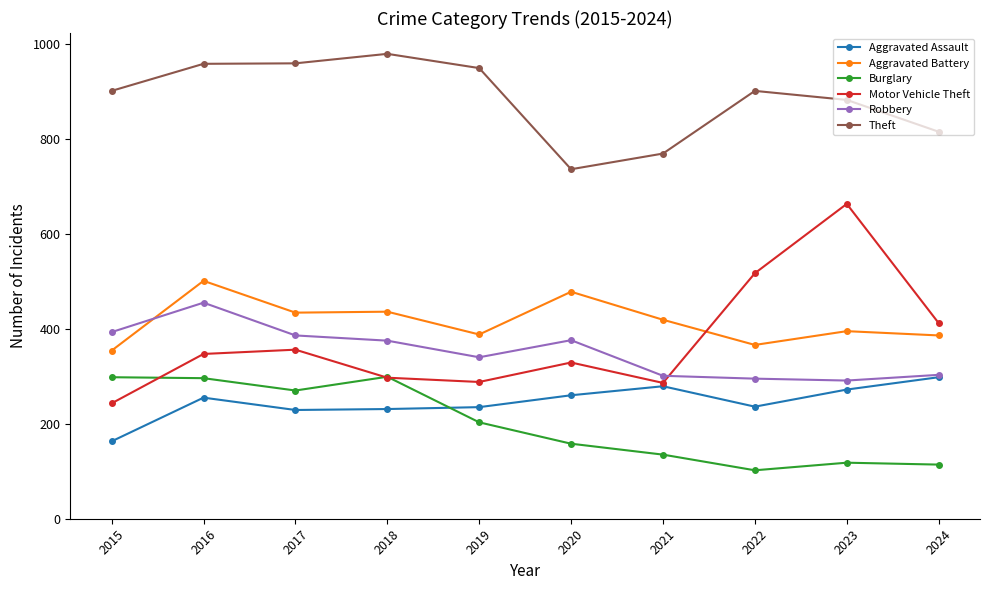

At which category does Aggravated Battery reach its first local peak?

2016